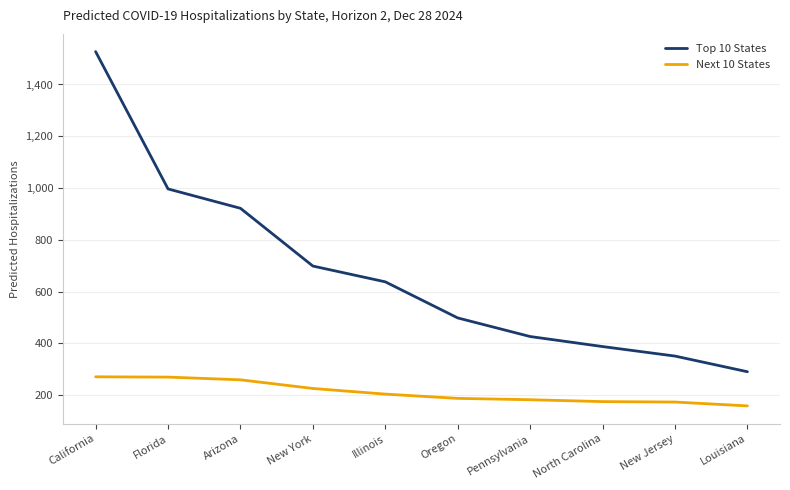

What are all the series names shown in the legend?

Top 10 States, Next 10 States